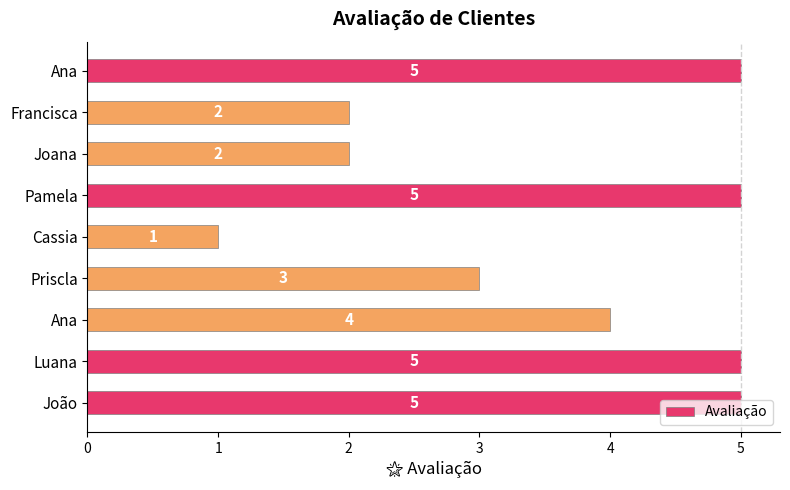

How many categories are shown in the chart?

9